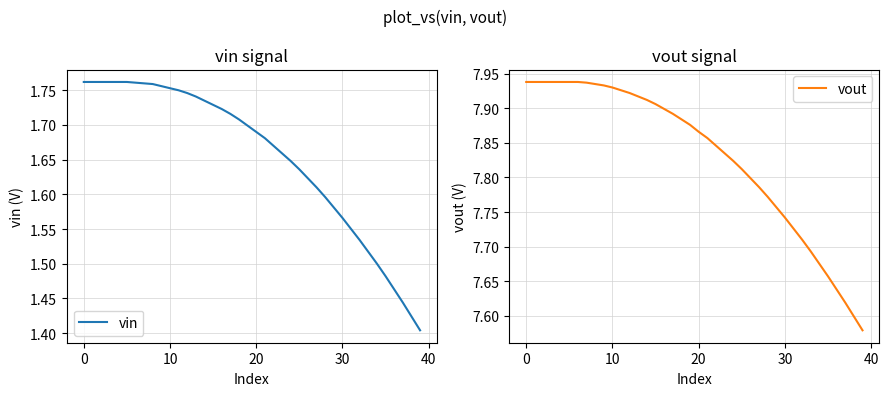

Count the vout values in the range 7 to 8.

40